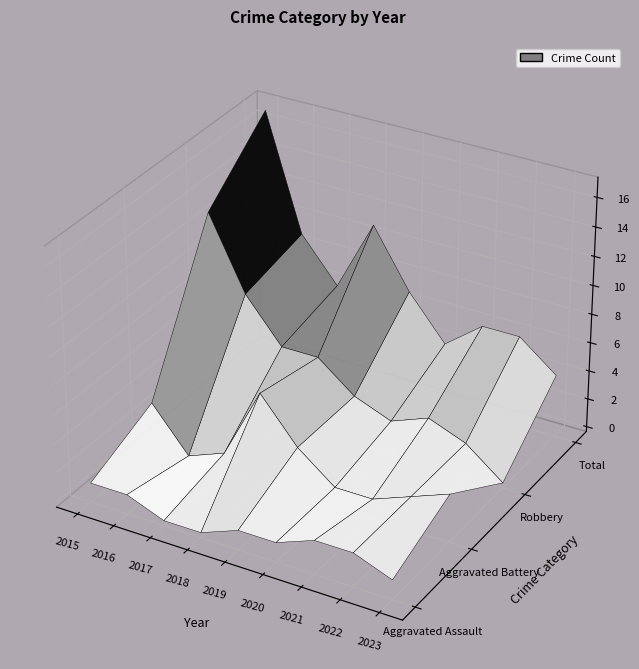

Between 2019 and 2017, which is larger?

2019